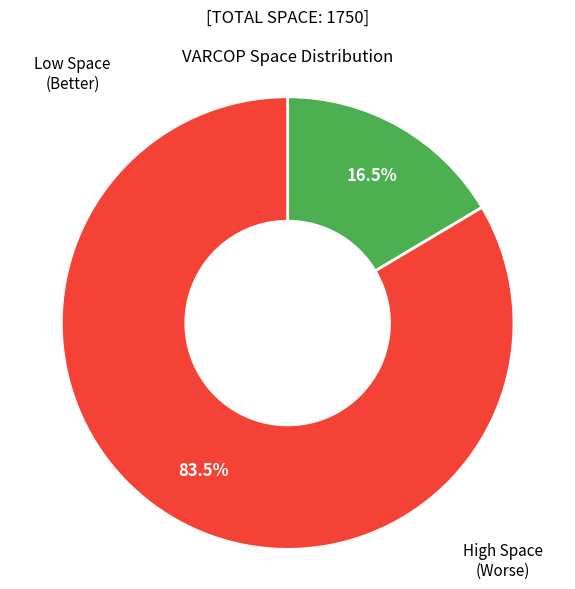

Is there any slice that represents more than half of the pie?

Yes